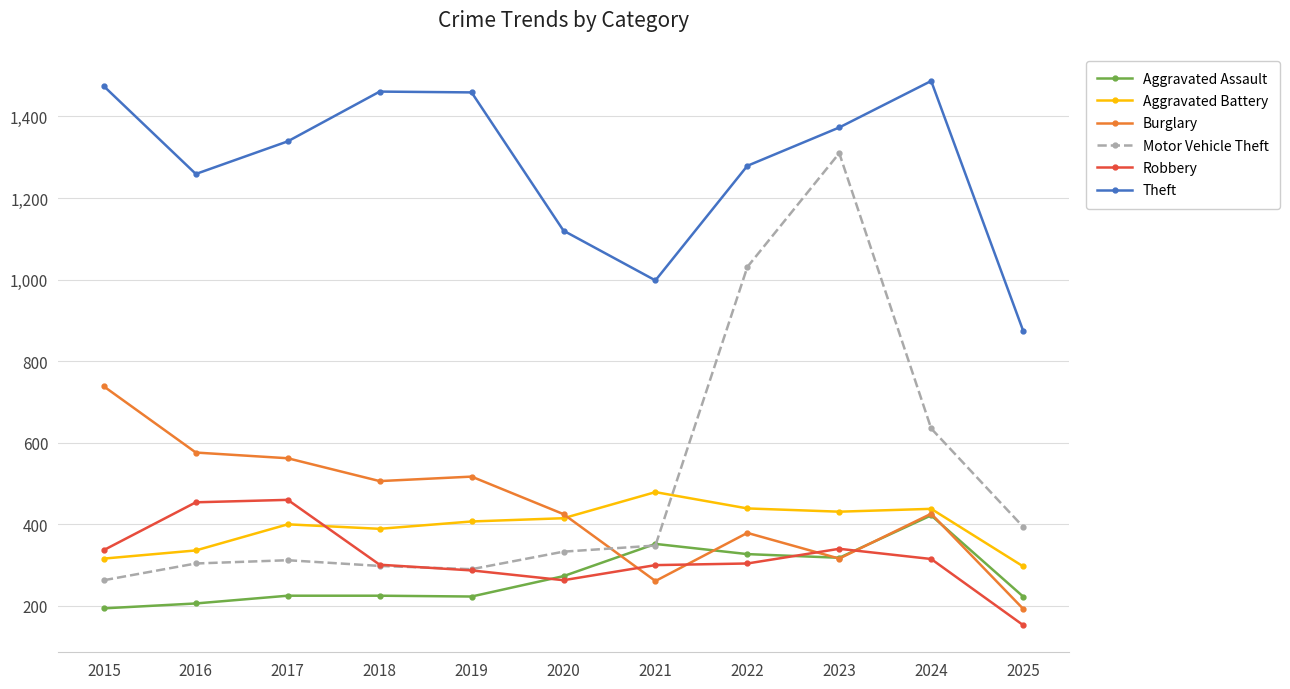

What is the difference between the maximum and minimum values in the Theft series?

612